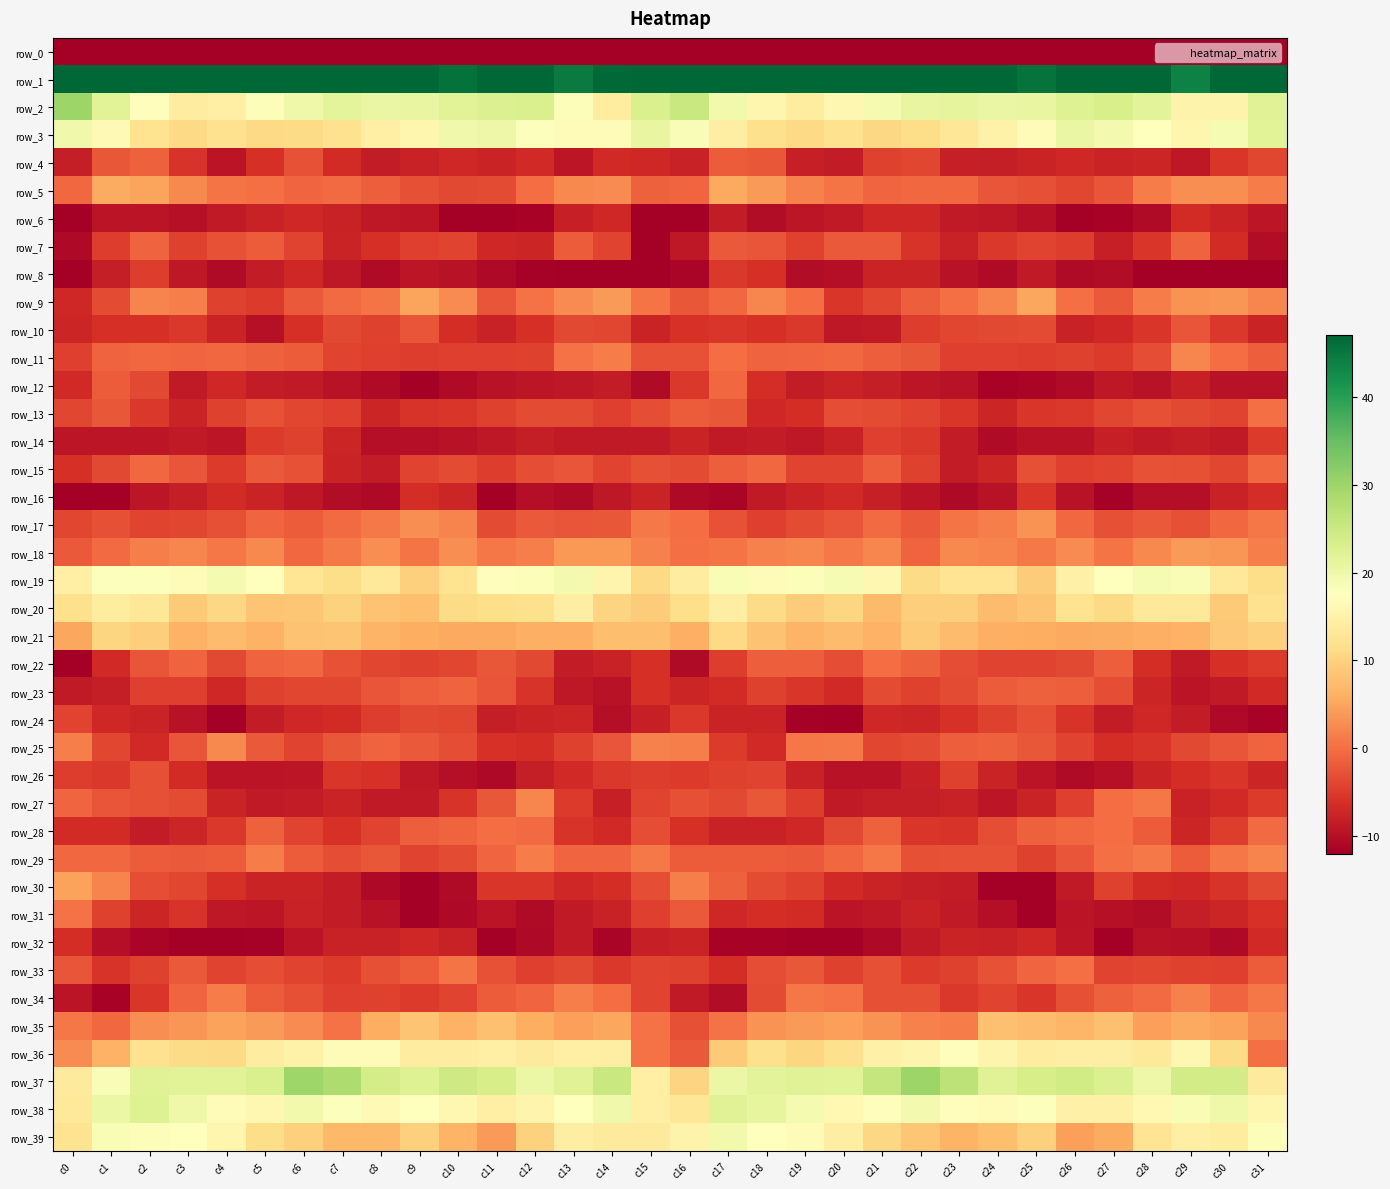

At which label does row_13 first exceed -4?

c0